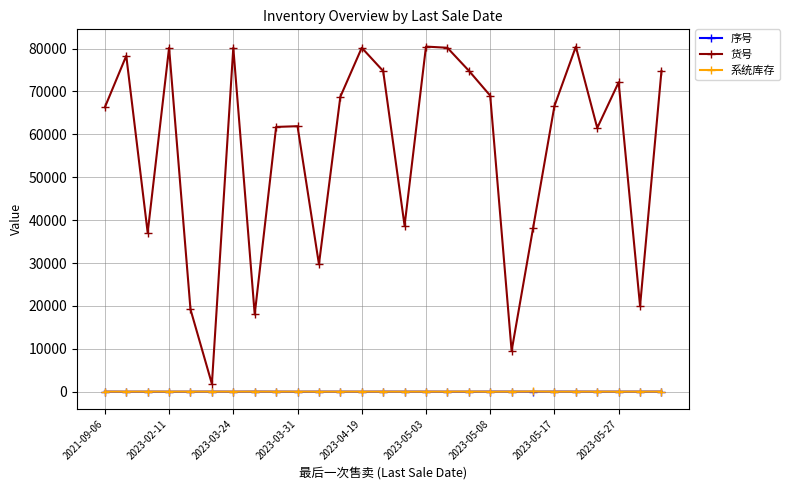

How many values in the 序号 series are below 14?

13